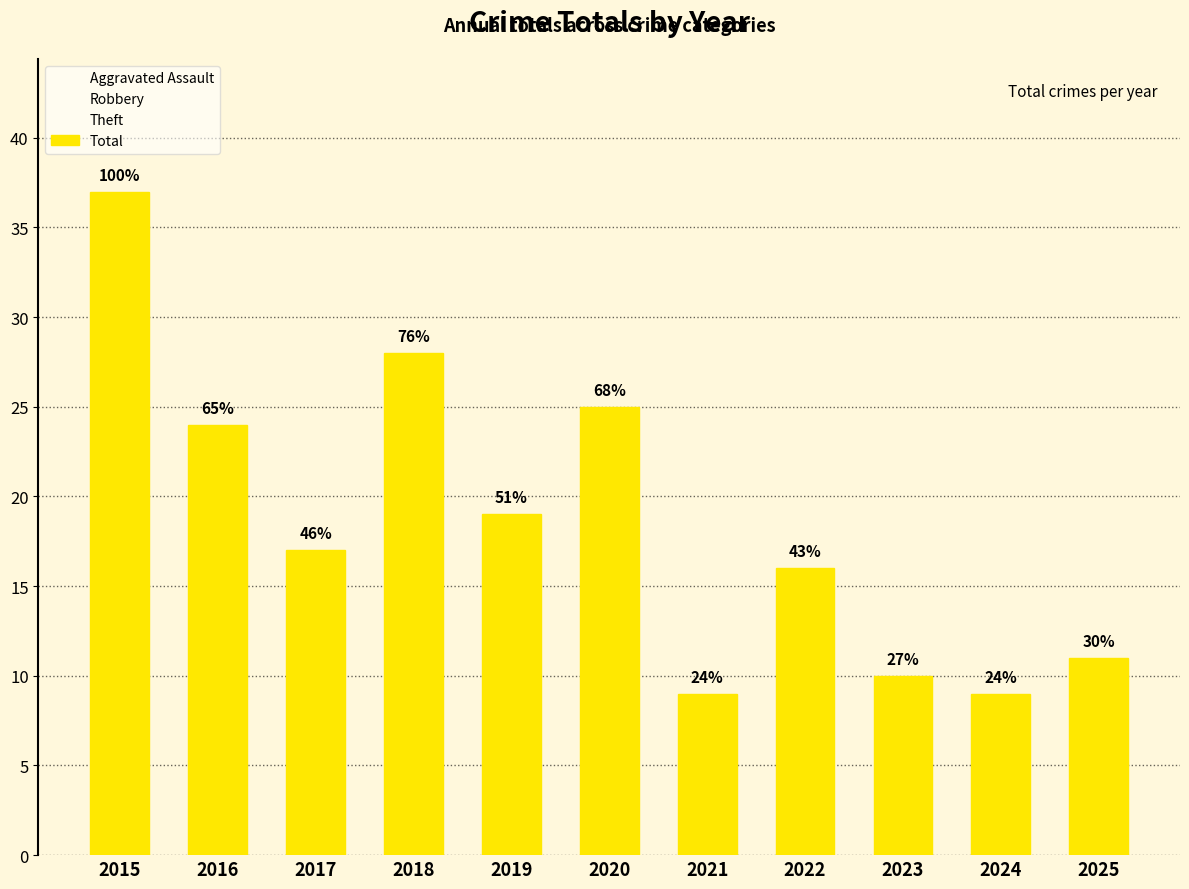

What are all the series names shown in the legend?

Aggravated Assault, Robbery, Theft, Total